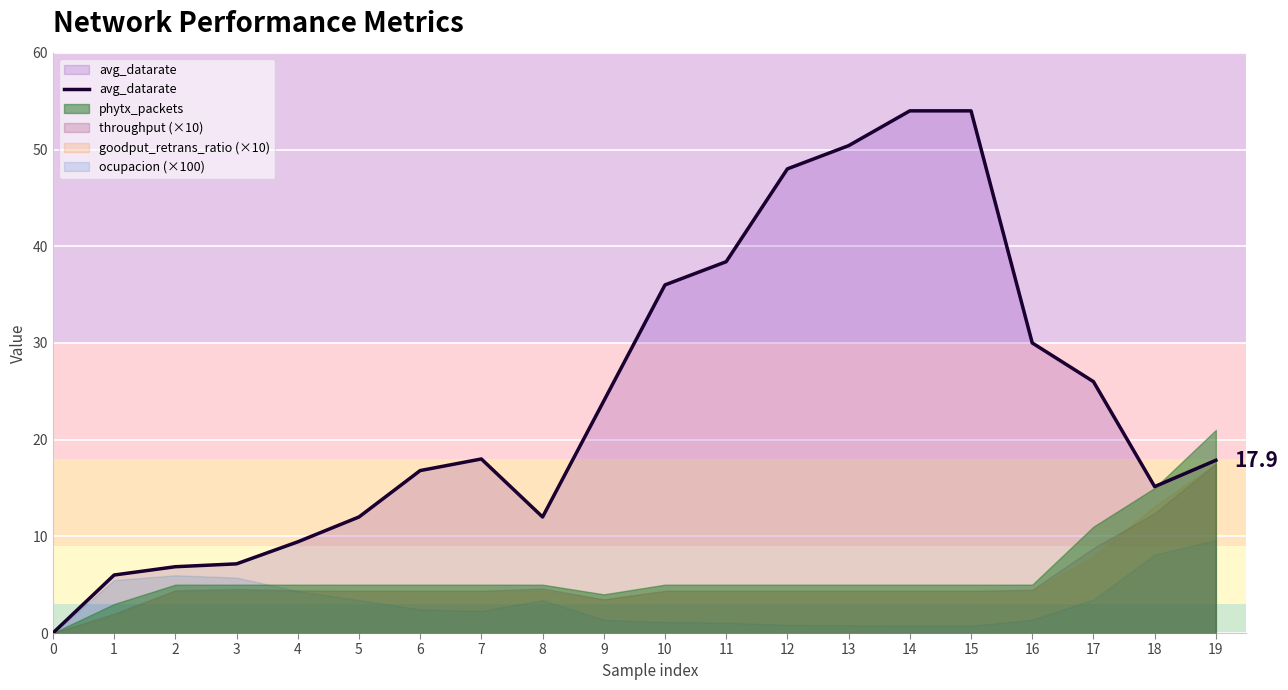

What is the change in value from 9 to 14?

+30.0